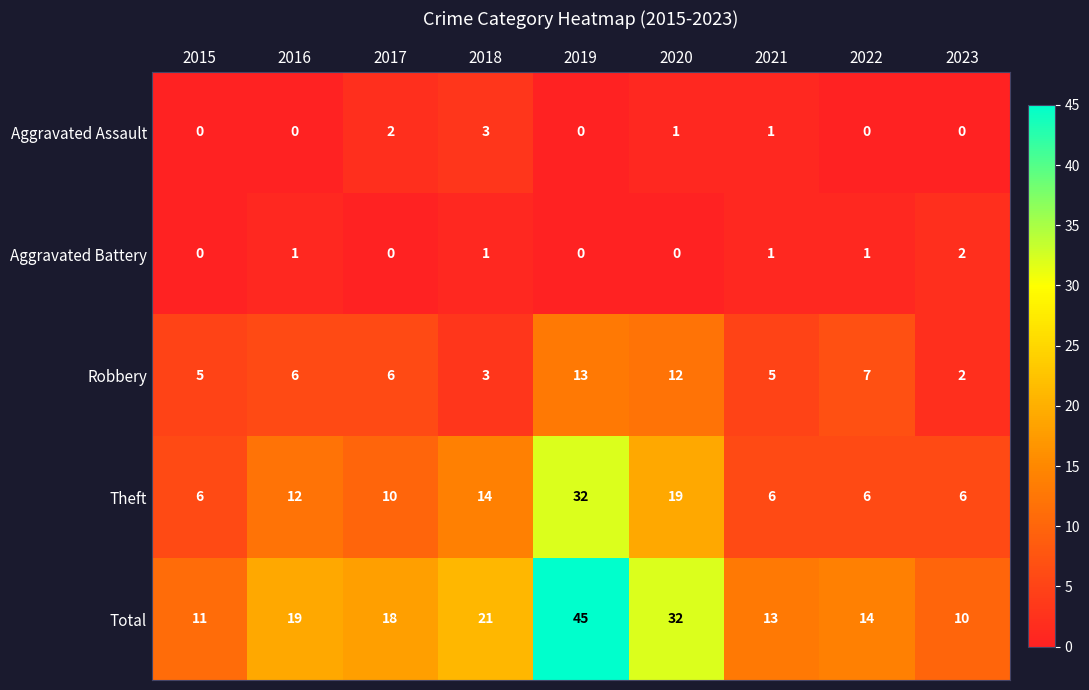

At which label does Total first exceed 18?

2016